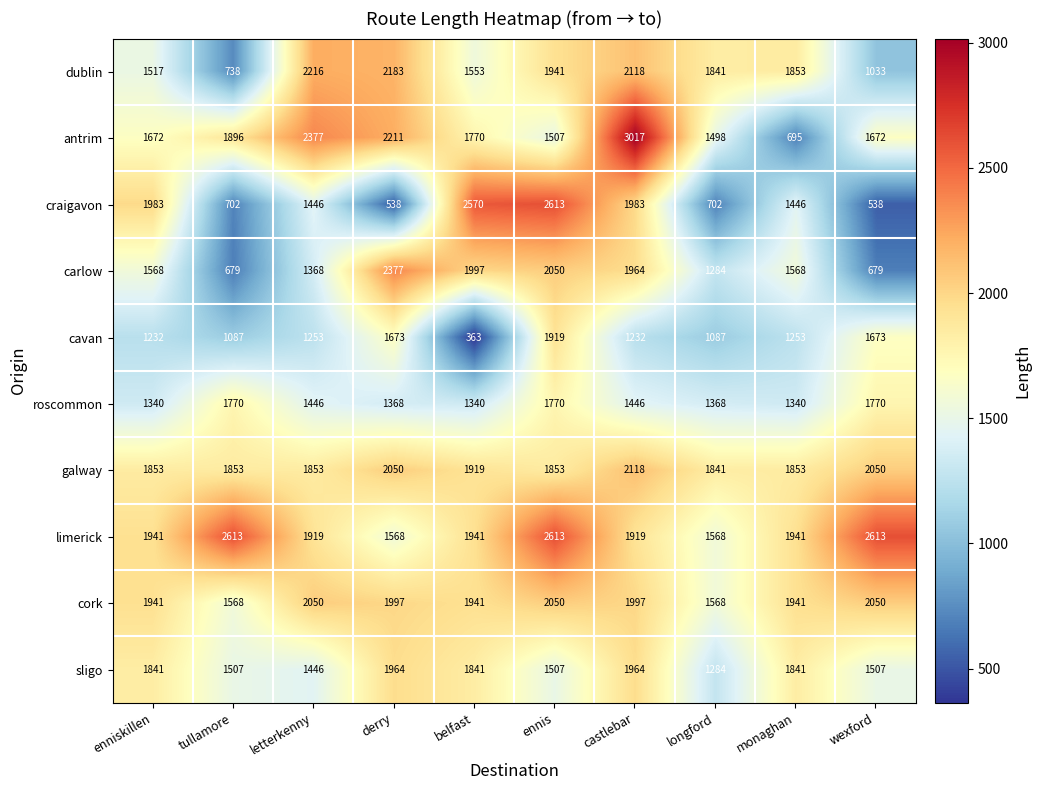

How many values in the antrim series are below 1770?

5